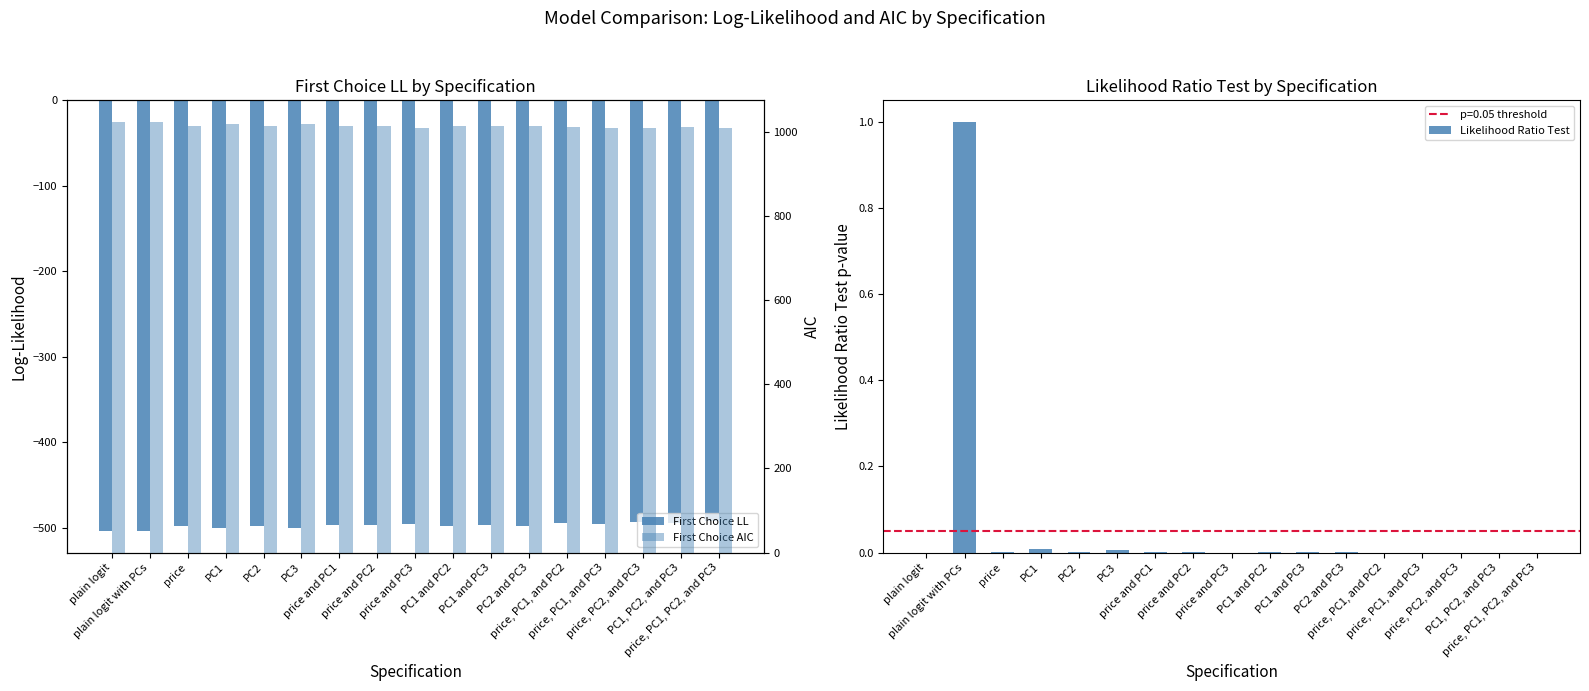

Reading left to right, what are all the values shown in this chart?

First Choice LL: -504.0	-504.0	-498.4	-500.4	-498.3	-500.2	-496.5	-496.6	-495.3	-498.3	-497.3	-498.3	-495.1	-495.3	-493.8	-494.8	-492.5
Likelihood Ratio Test: 0.0	1.0	0.0	0.0	0.0	0.0	0.0	0.0	0.0	0.0	0.0	0.0	0.0	0.0	0.0	0.0	0.0
First Choice AIC: 1024.0	1024.0	1014.9	1018.8	1014.7	1018.5	1013.0	1013.2	1010.5	1014.7	1014.5	1014.7	1012.3	1010.5	1009.6	1011.7	1008.9